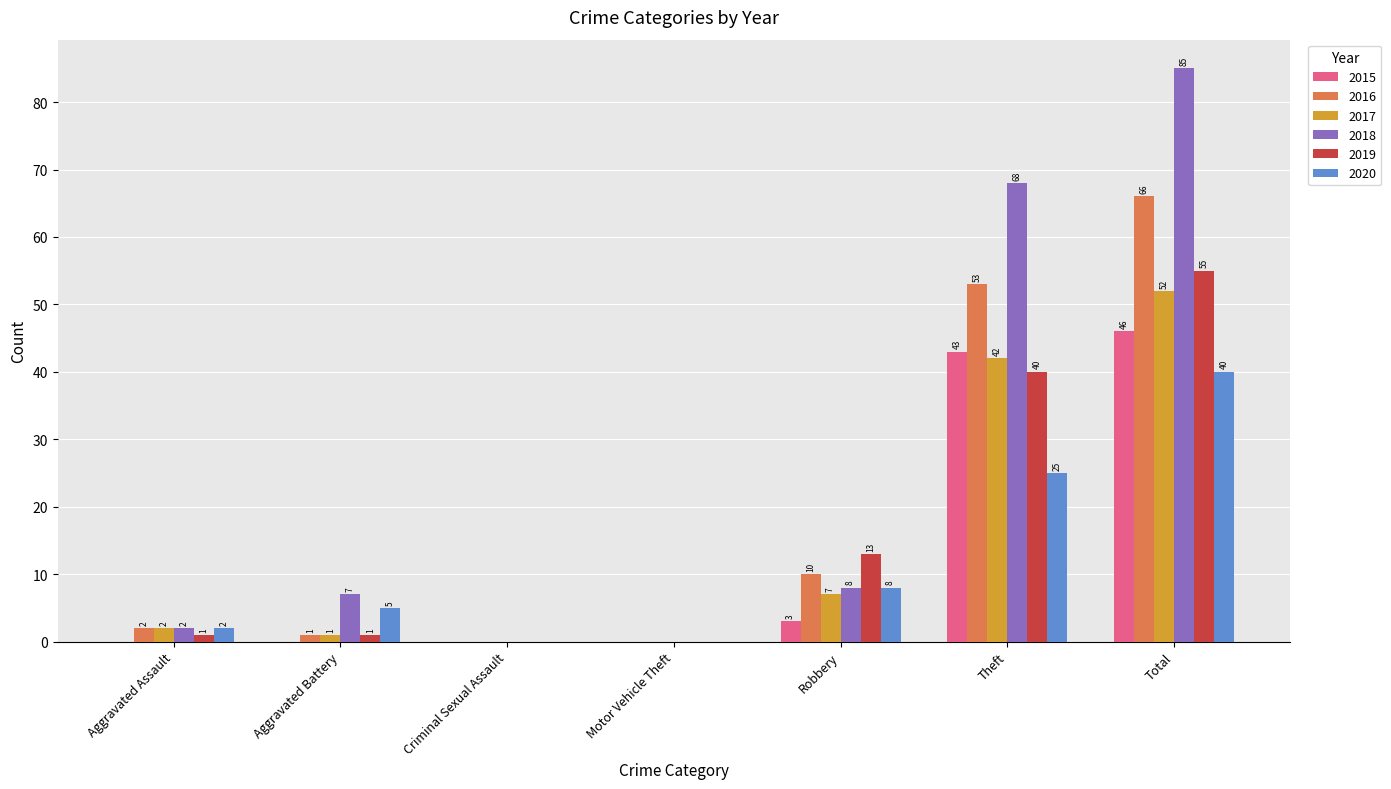

What is the sum of all 2020 values?

80